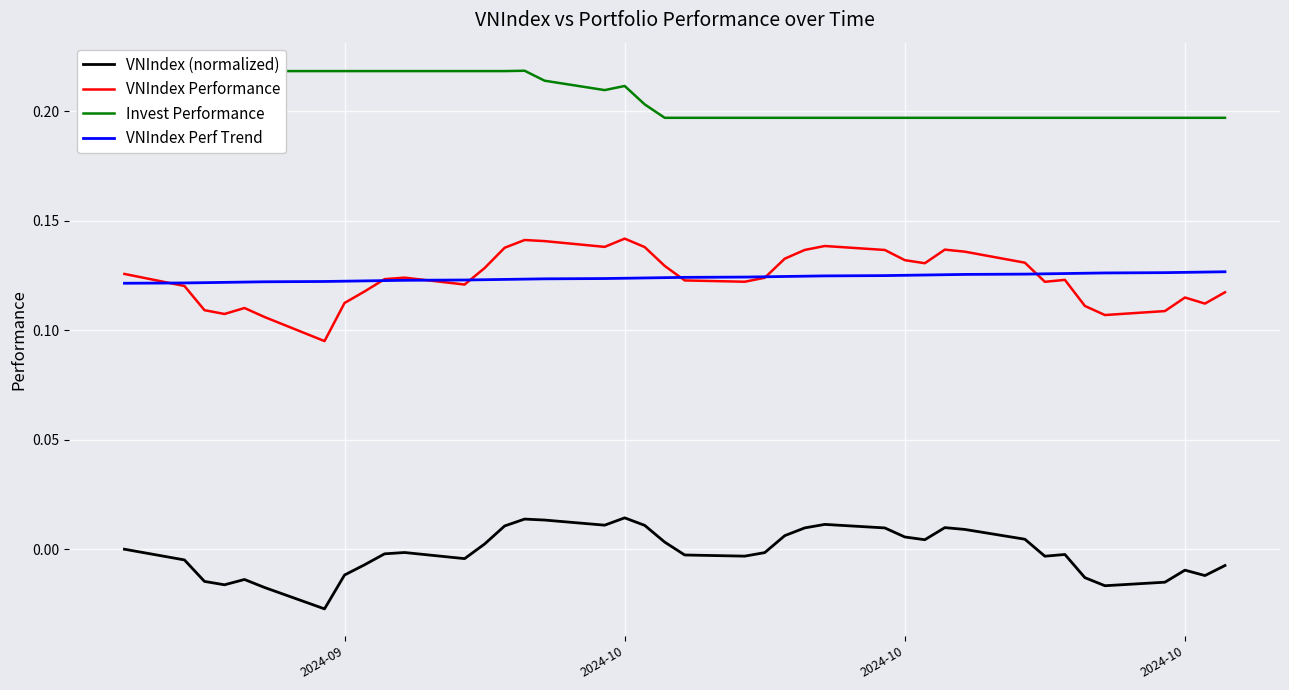

Reading left to right, list all the values displayed in this chart.

VNIndex (normalized): 0.0	-0.0	-0.0	-0.0	-0.0	-0.0	-0.0	-0.0	-0.0	-0.0	-0.0	-0.0	0.0	0.0	0.0	0.0	0.0	0.0	0.0	0.0	-0.0	-0.0	-0.0	0.0	0.0	0.0	0.0	0.0	0.0	0.0	0.0	0.0	-0.0	-0.0	-0.0	-0.0	-0.0	-0.0	-0.0	-0.0
VNIndex Performance: 0.1	0.1	0.1	0.1	0.1	0.1	0.1	0.1	0.1	0.1	0.1	0.1	0.1	0.1	0.1	0.1	0.1	0.1	0.1	0.1	0.1	0.1	0.1	0.1	0.1	0.1	0.1	0.1	0.1	0.1	0.1	0.1	0.1	0.1	0.1	0.1	0.1	0.1	0.1	0.1
Invest Performance: 0.2	0.2	0.2	0.2	0.2	0.2	0.2	0.2	0.2	0.2	0.2	0.2	0.2	0.2	0.2	0.2	0.2	0.2	0.2	0.2	0.2	0.2	0.2	0.2	0.2	0.2	0.2	0.2	0.2	0.2	0.2	0.2	0.2	0.2	0.2	0.2	0.2	0.2	0.2	0.2
VNIndex Perf Trend: 0.1	0.1	0.1	0.1	0.1	0.1	0.1	0.1	0.1	0.1	0.1	0.1	0.1	0.1	0.1	0.1	0.1	0.1	0.1	0.1	0.1	0.1	0.1	0.1	0.1	0.1	0.1	0.1	0.1	0.1	0.1	0.1	0.1	0.1	0.1	0.1	0.1	0.1	0.1	0.1